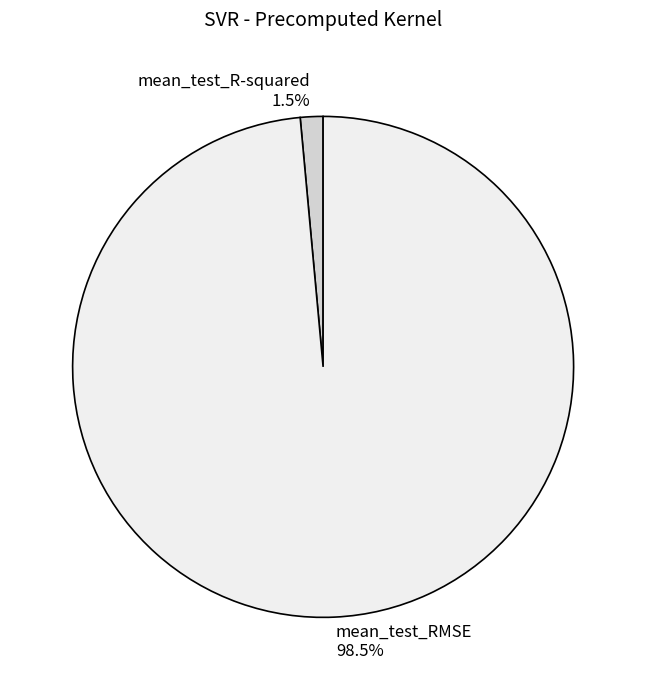

Is there a majority slice in this chart?

Yes